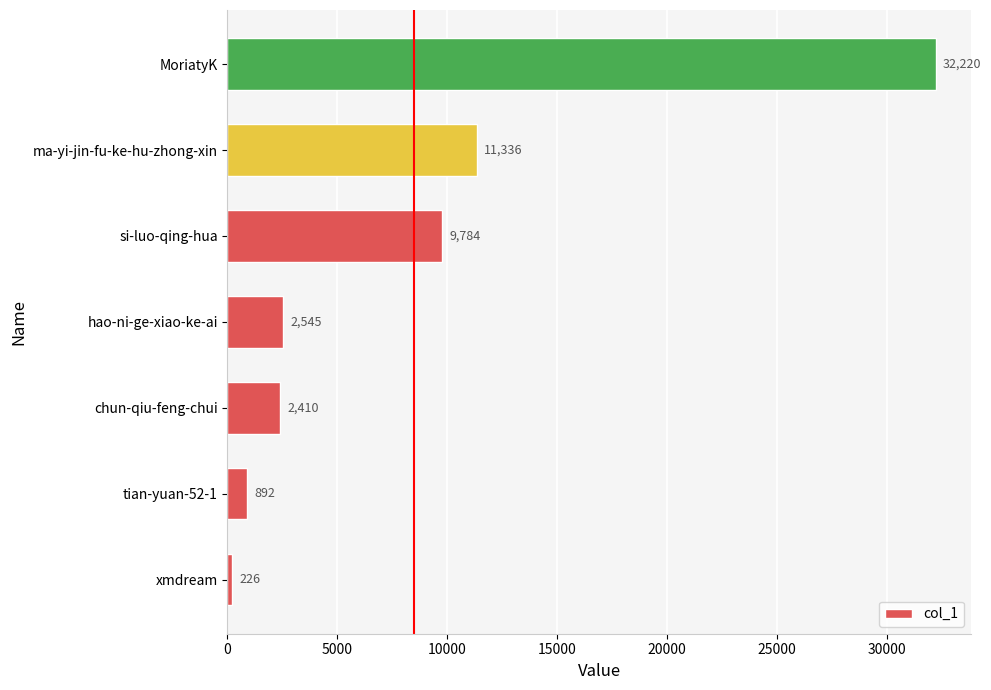

What is the approximate value at chun-qiu-feng-chui?

2410